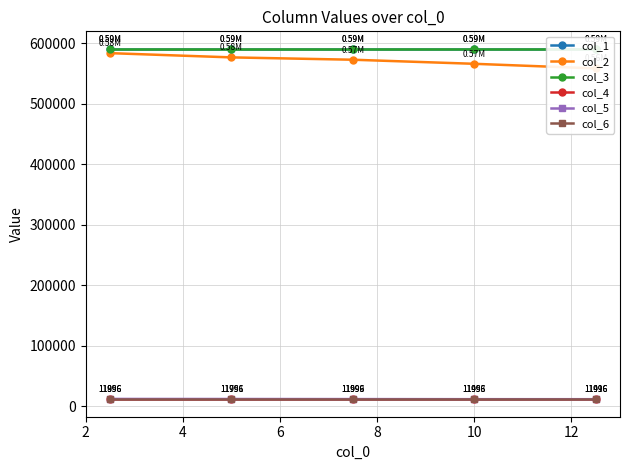

Read the col_1 value at 2.

590504.7